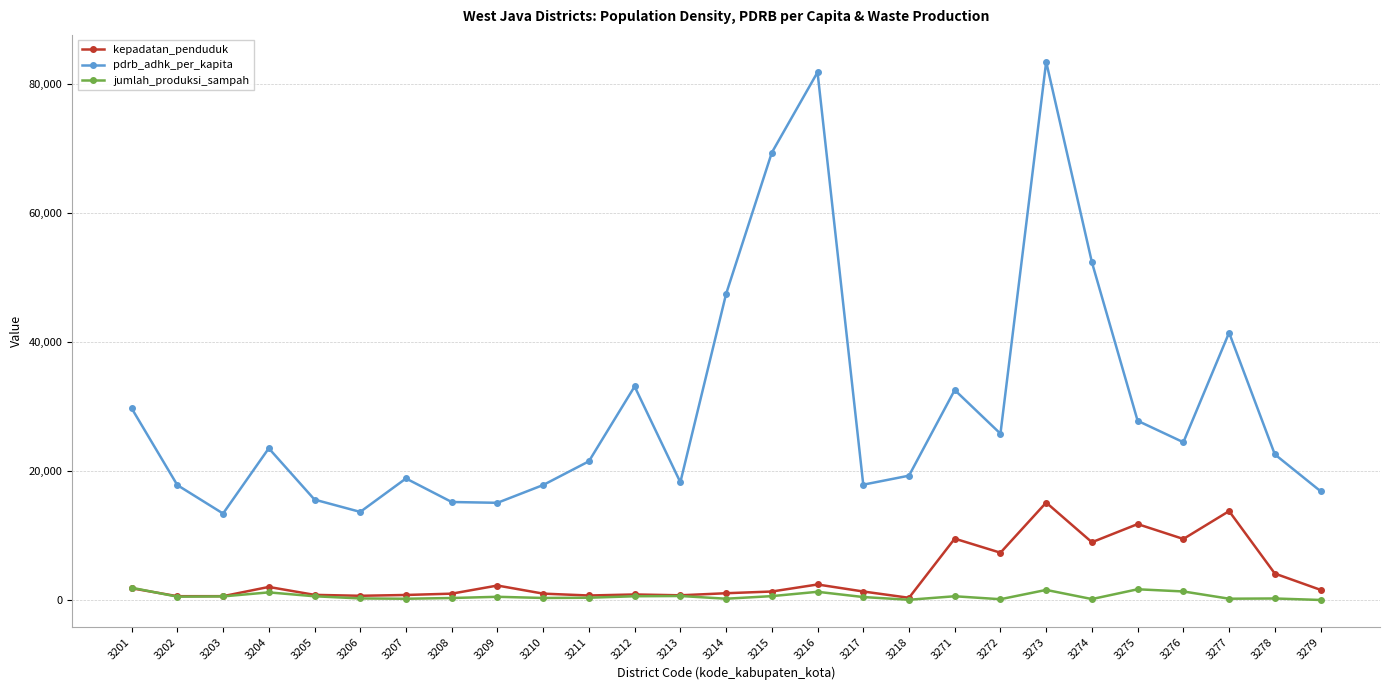

True or false: kepadatan_penduduk has a value of 13892.9 at 3271.

False